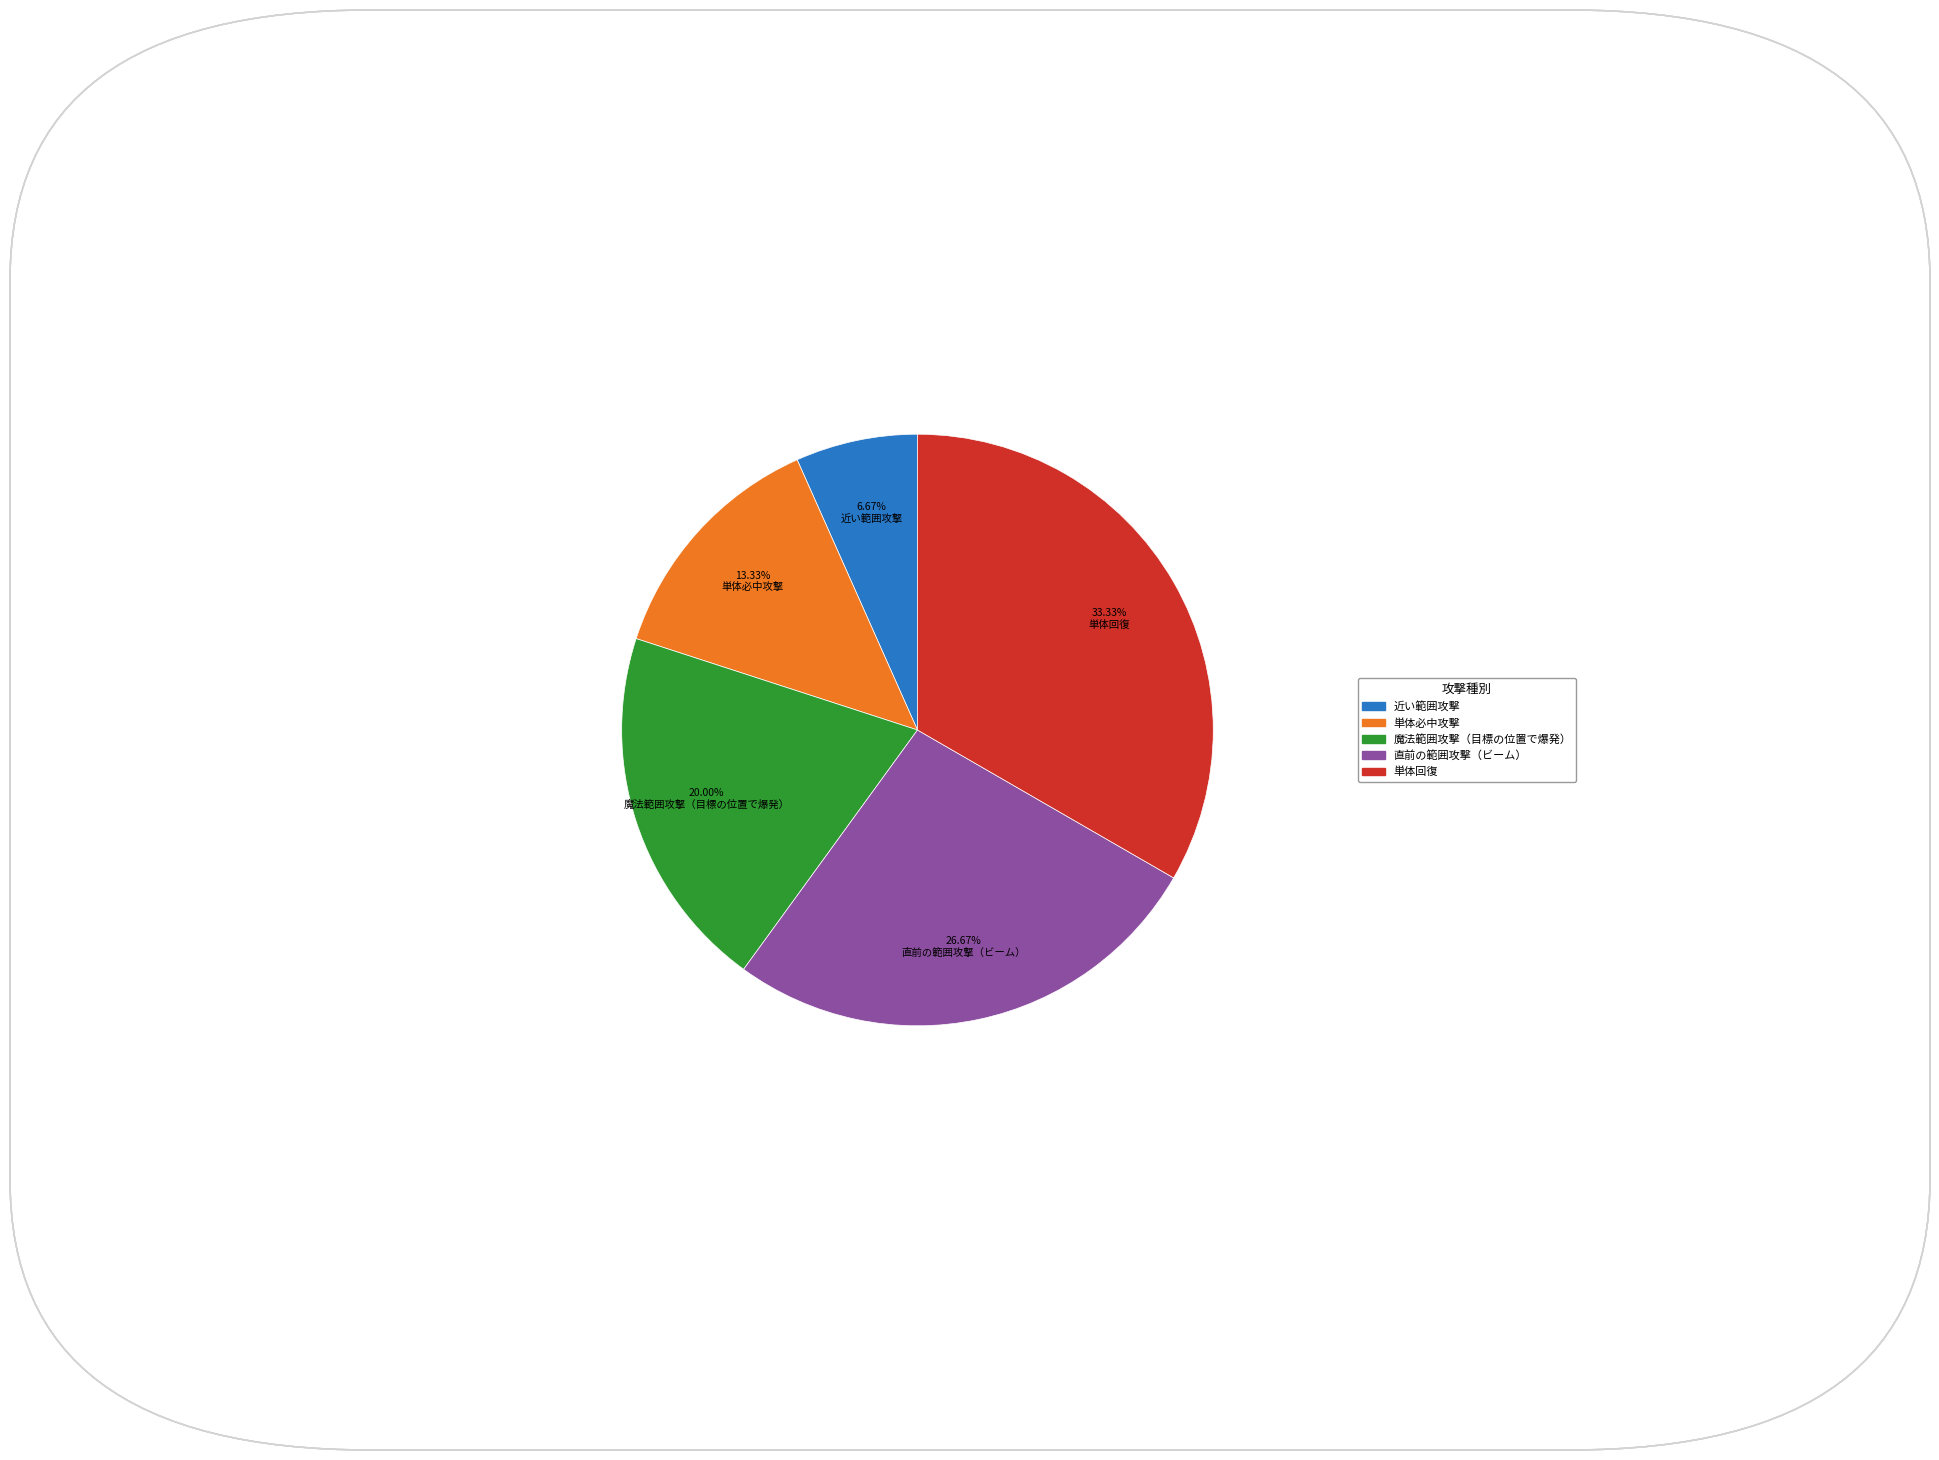

To the nearest percent, what is the combined percentage of 直前の範囲攻撃（ビーム） and 単体必中攻撃?

40%